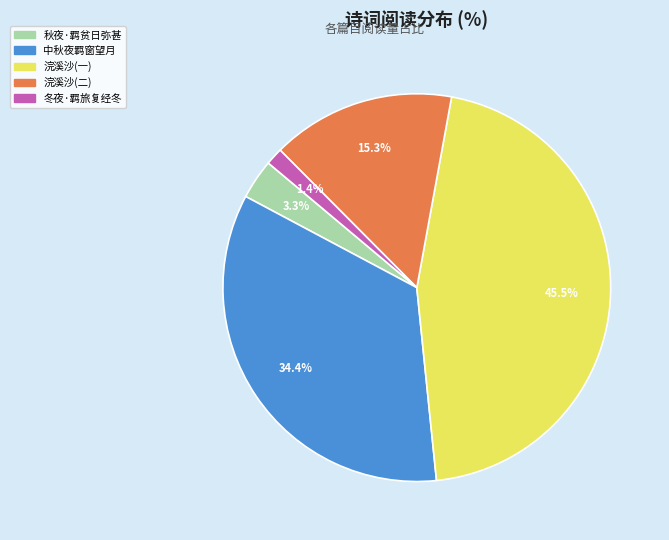

Is there a majority slice in this chart?

No